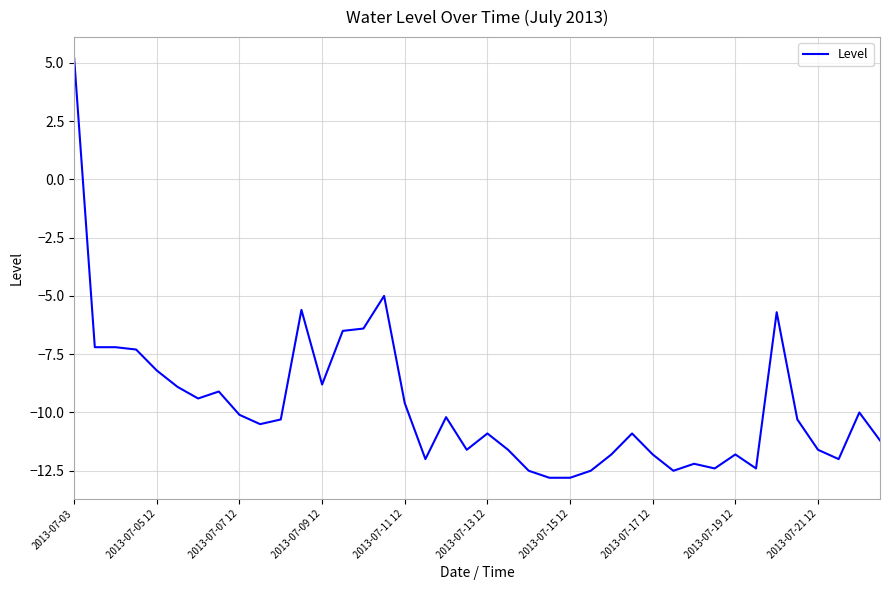

What is the maximum value shown in the chart?

5.2